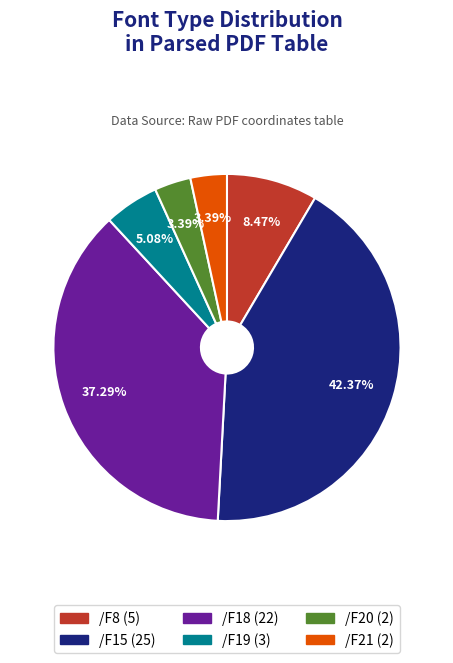

To the nearest percent, what is the difference between the largest and smallest slice percentages?

39%